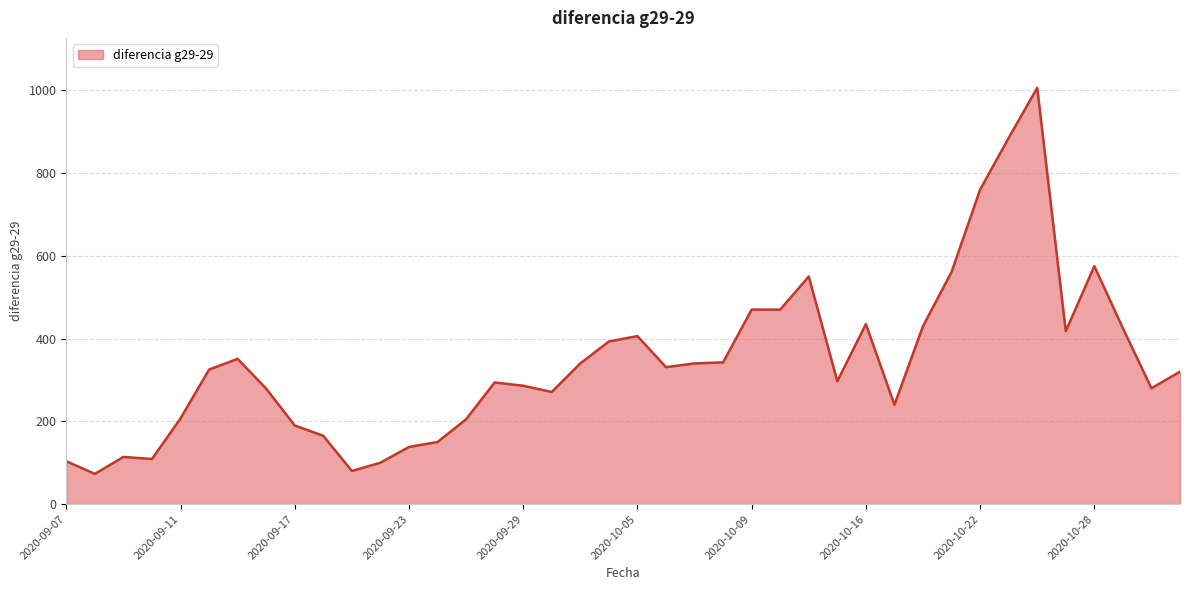

What is the greatest value displayed?

1006.0